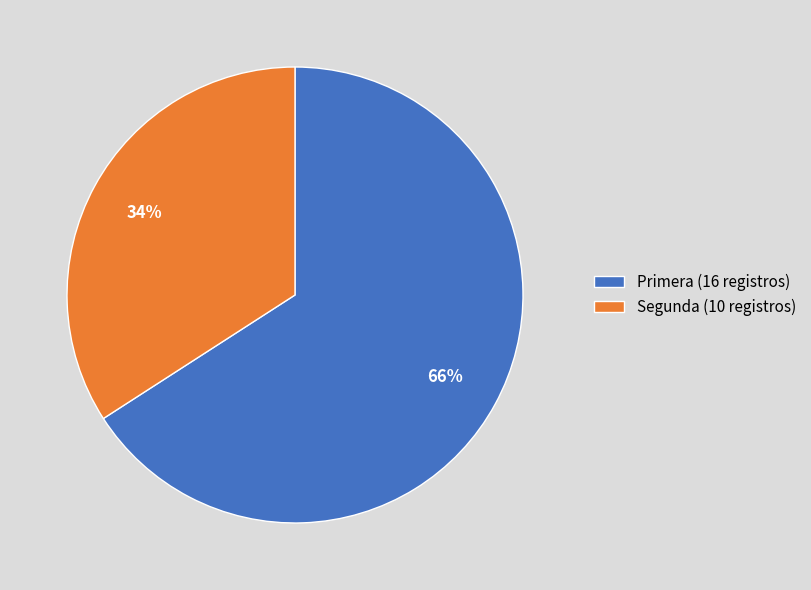

Which category has the smallest portion of the pie?

Segunda (10 registros)